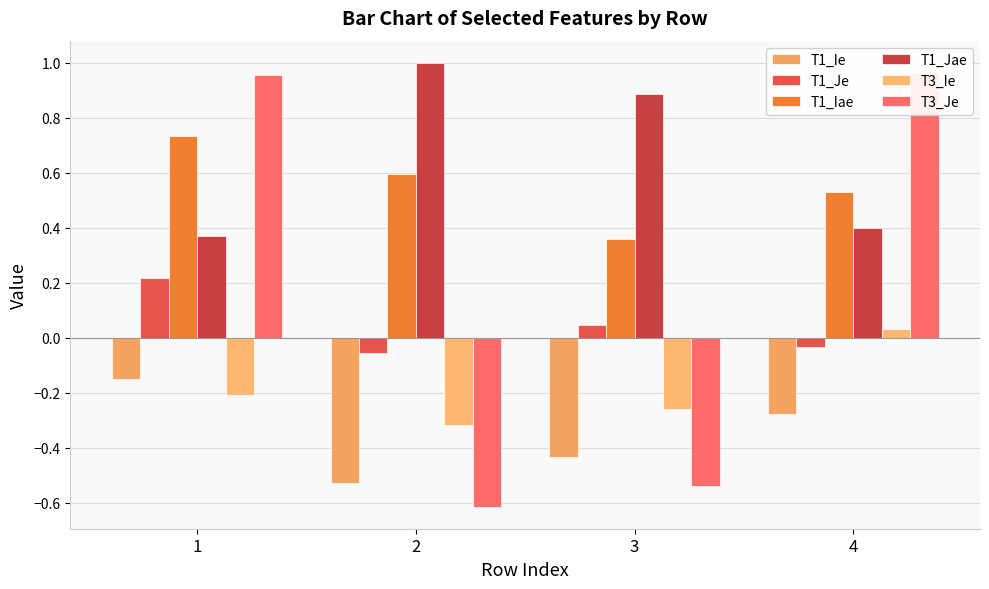

What is the value of the T3_Ie bar at the 2nd from the left?

-0.3